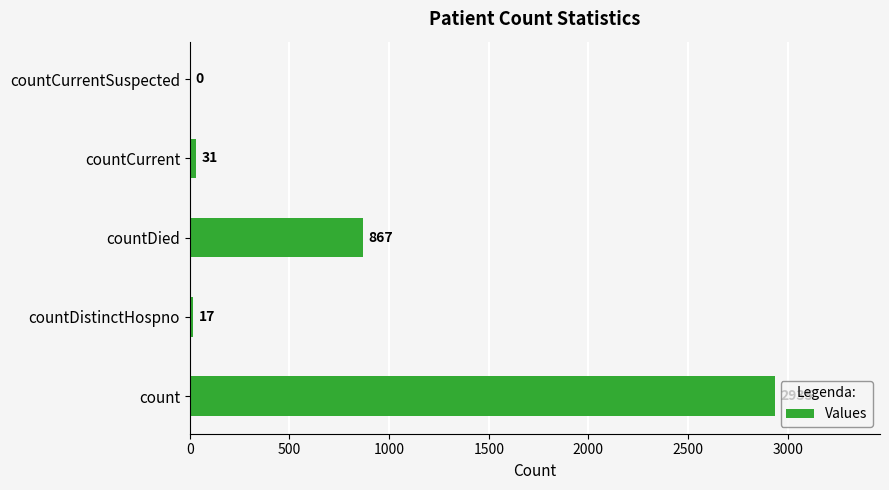

How many distinct data groups are displayed?

1